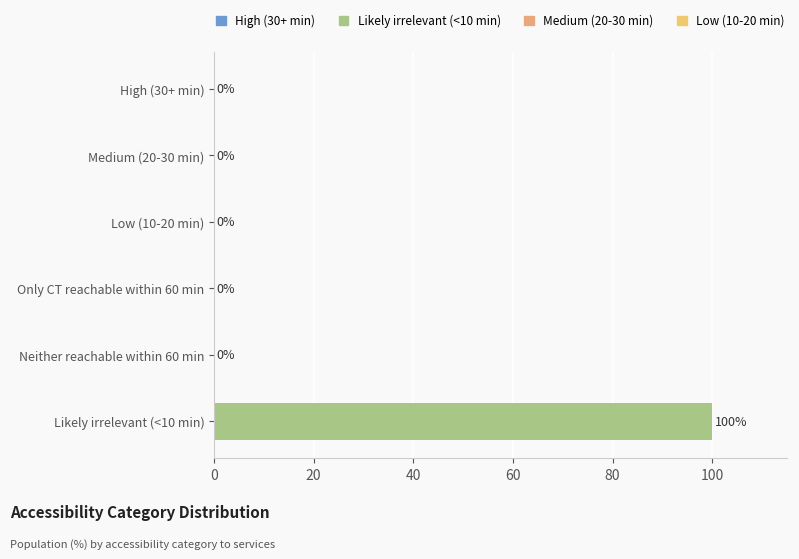

What is the maximum value shown in the chart?

100